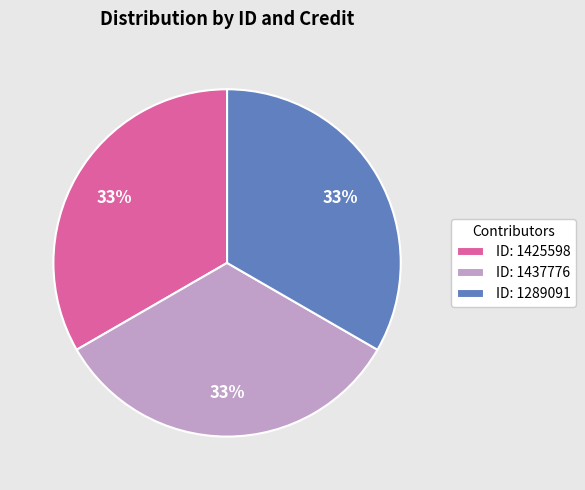

To the nearest percent, what portion does ID: 1289091 represent?

33%